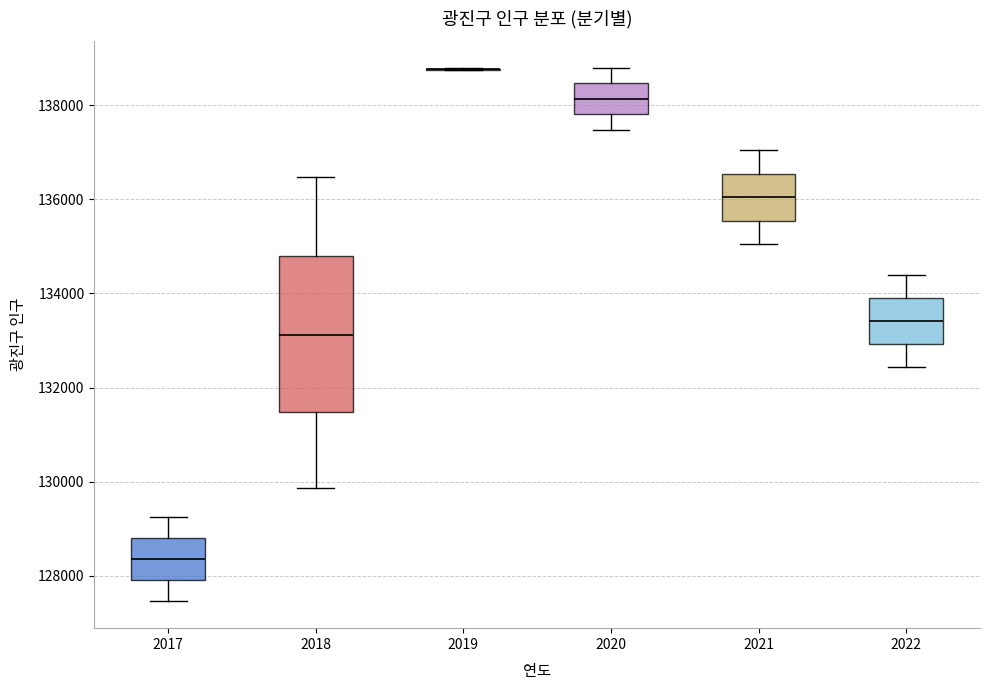

Which box is the tallest, from its lower edge to its upper edge?

2018